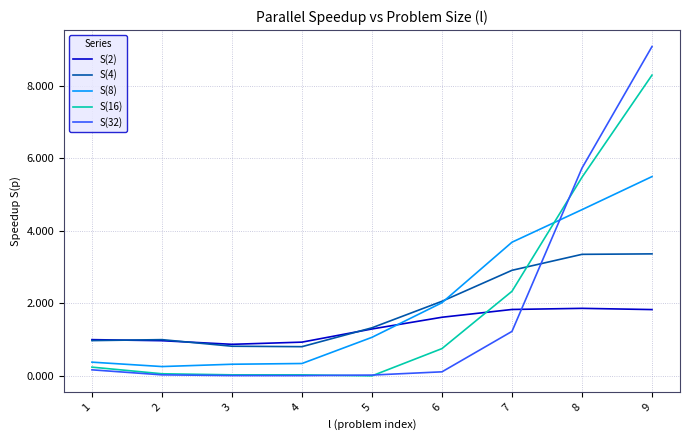

True or false: S(8) has more than 2 interior local peaks.

False